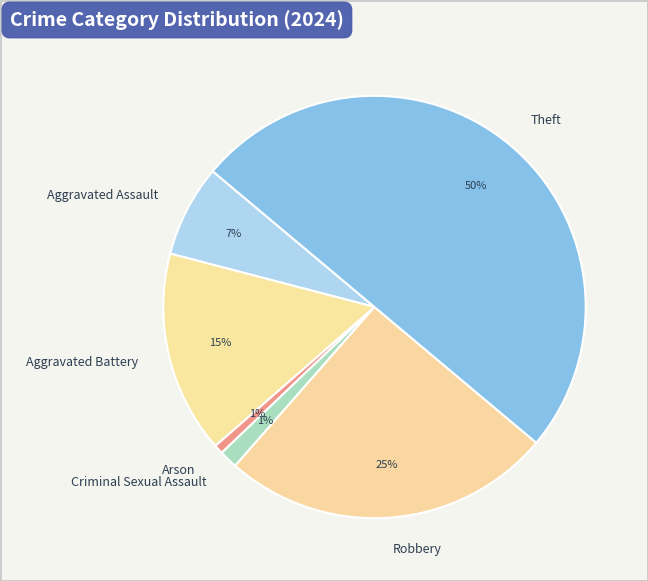

Is it true that Arson is 1% of the pie?

True